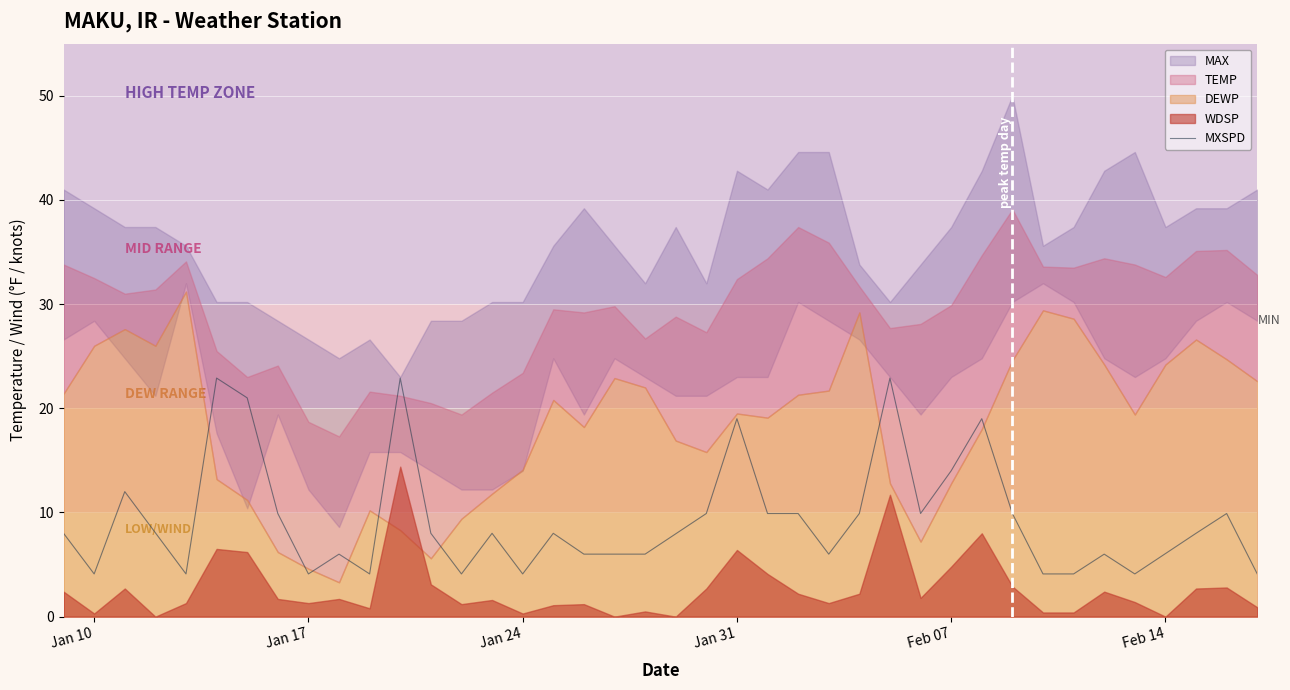

How many lines are shown in the chart?

1